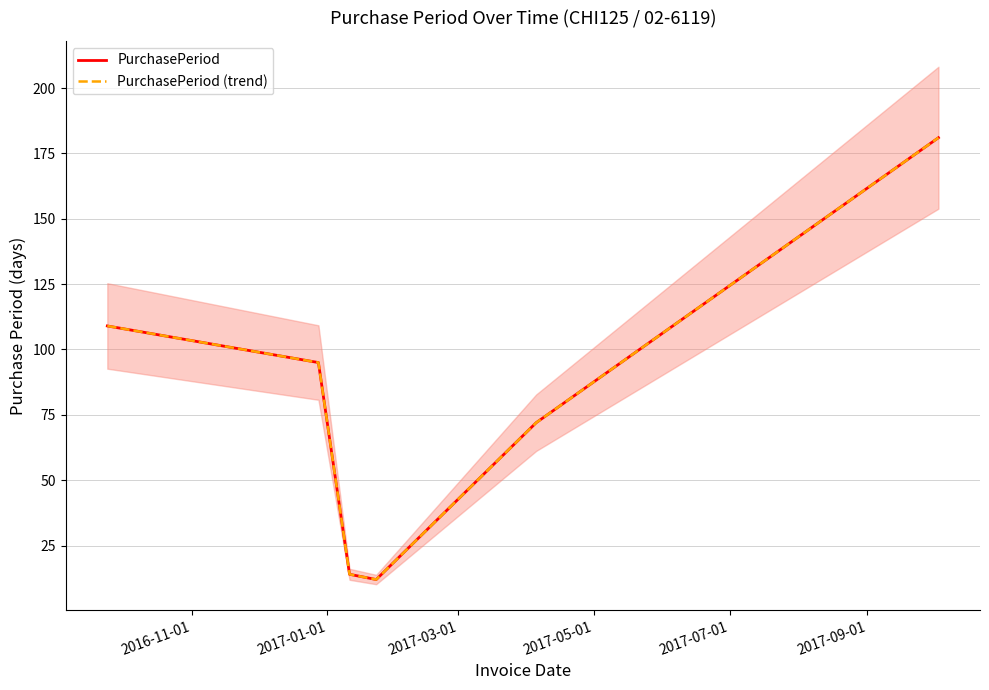

True or false: PurchasePeriod (trend) and PurchasePeriod cross at least once.

False